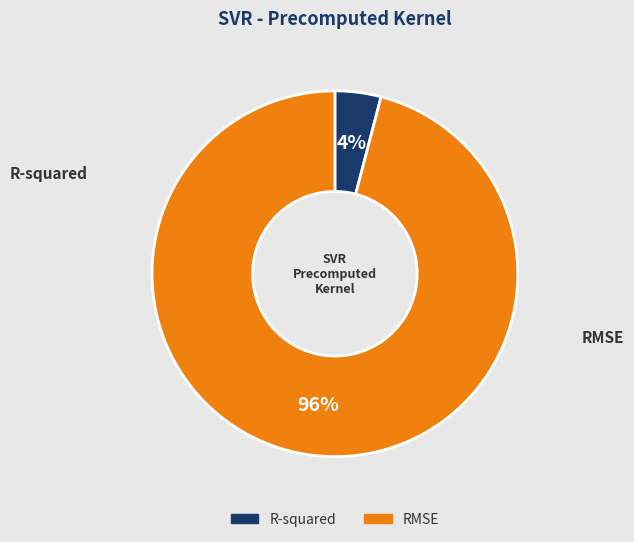

To the nearest percent, what portion does RMSE represent?

96%